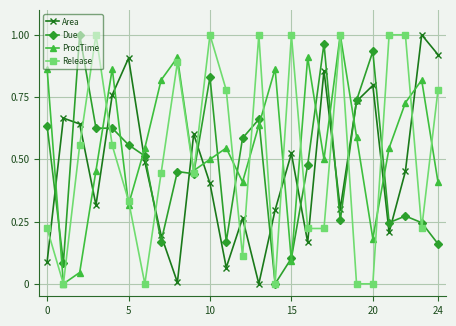

Which series has the largest total across all categories?

ProcTime